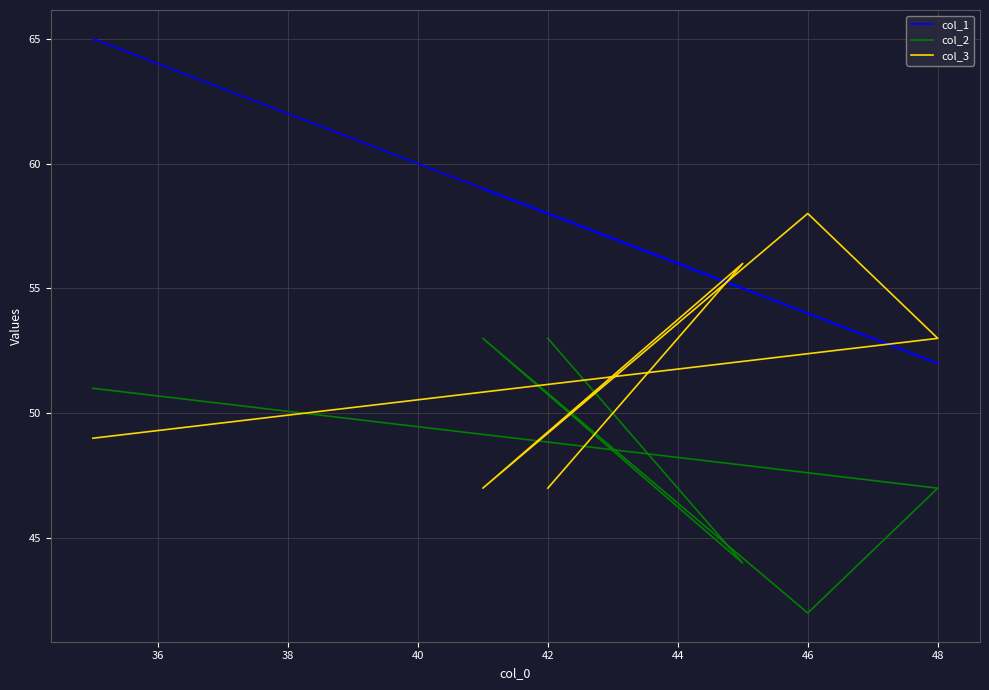

What is the maximum value shown in the chart?

65